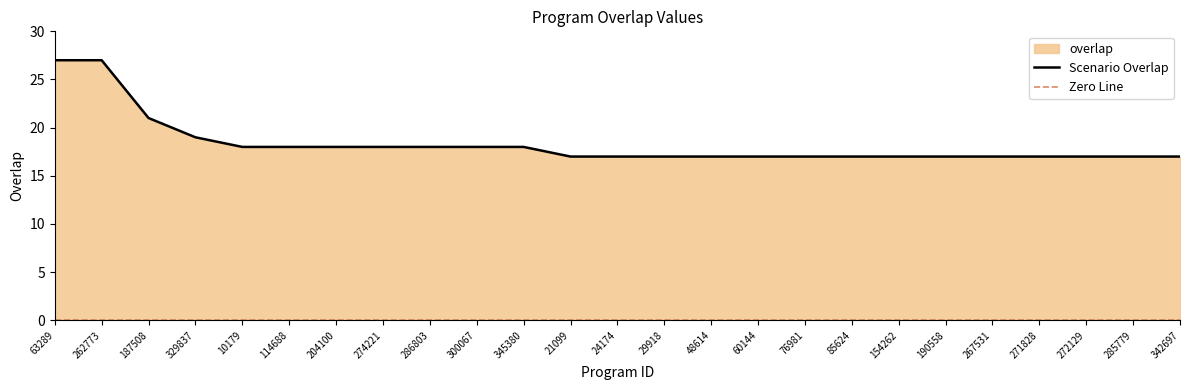

What is the sum of the values at 267531 and 10179?

35